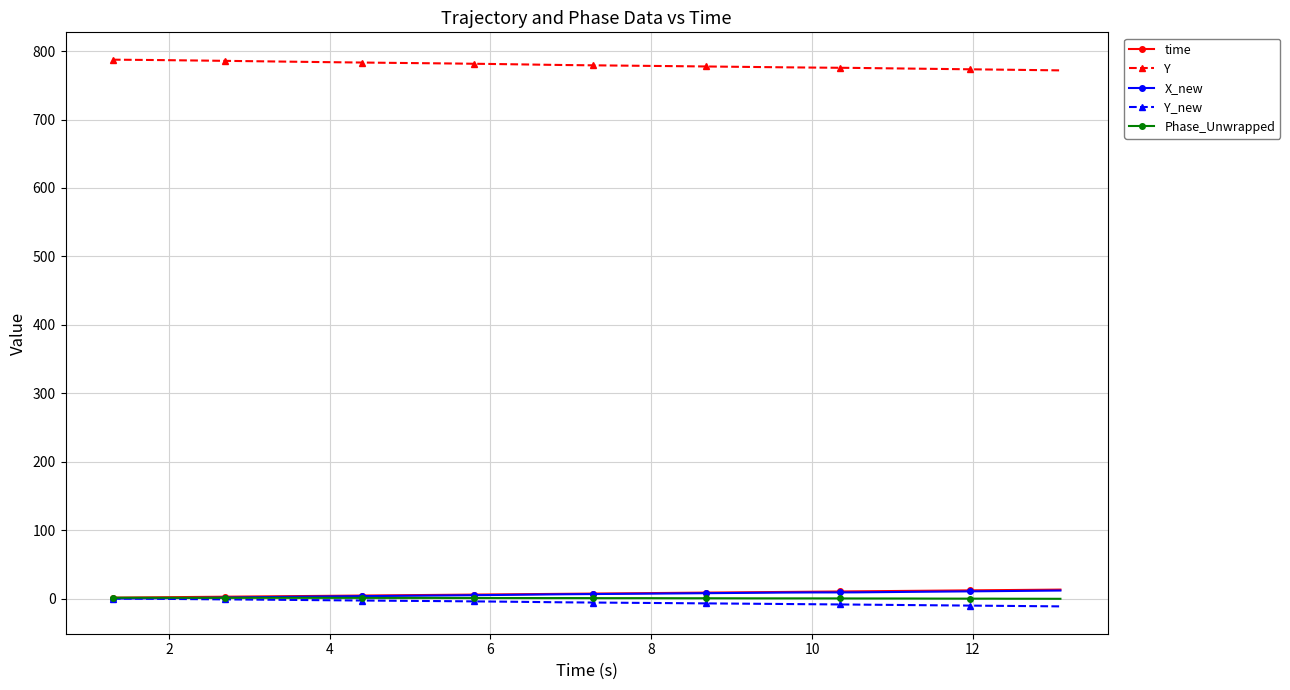

What is the minimum value for Y?

771.9